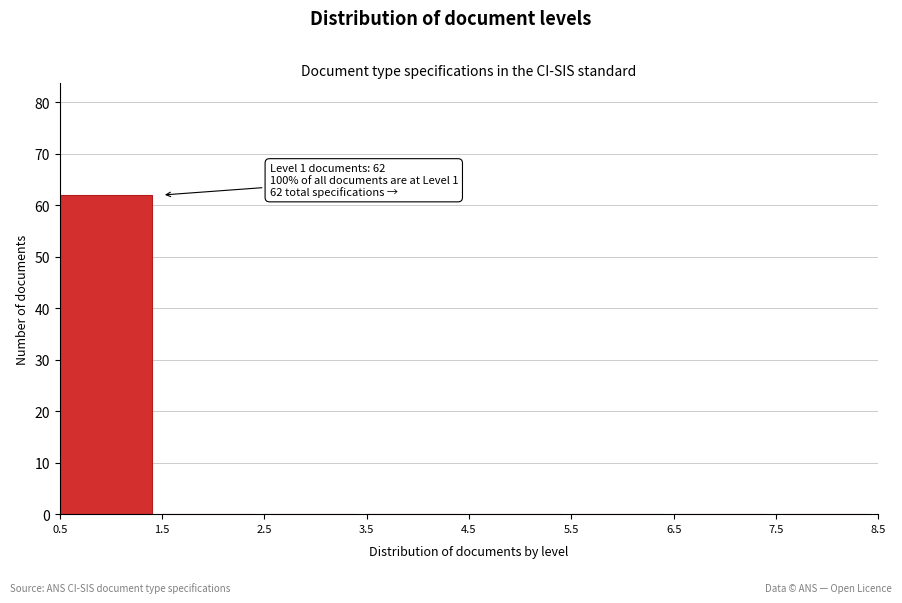

Over which range of the x-axis is the bar tallest?

0.5 to 1.5